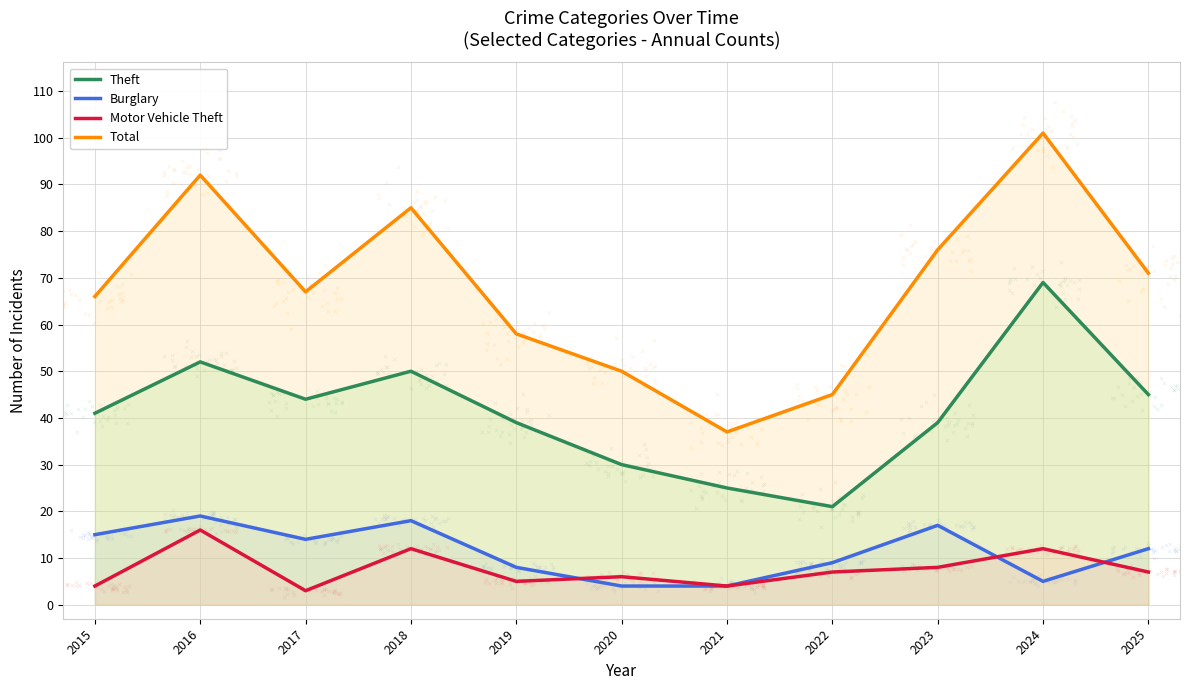

Which series contains the highest Y value?

Total